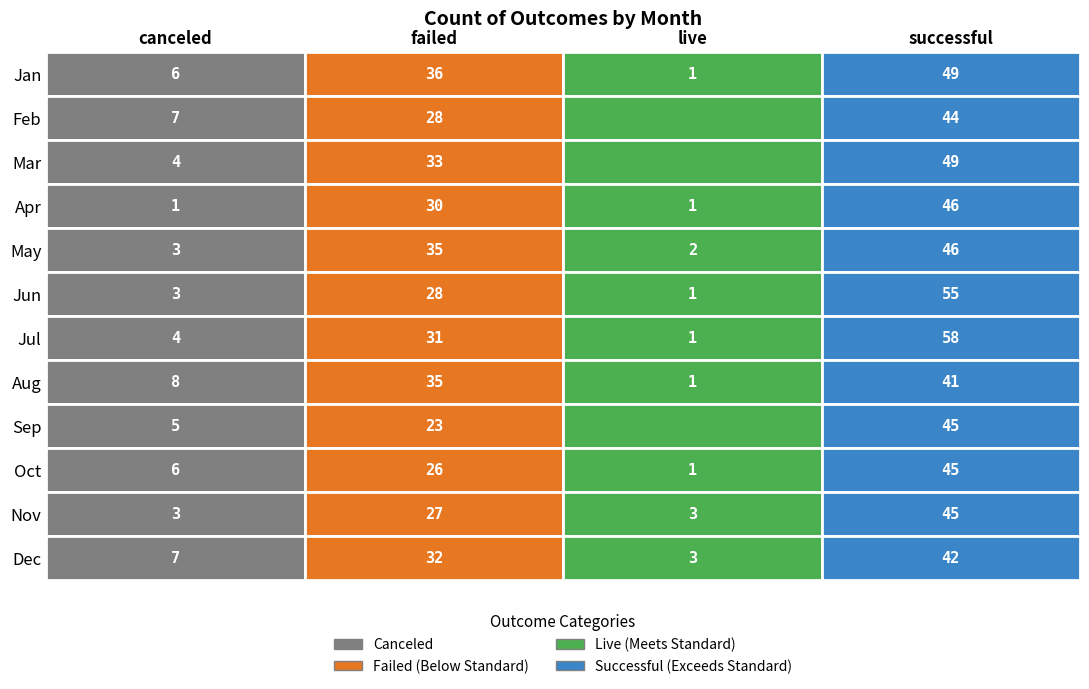

At how many categories does at least one series exceed 41?

11